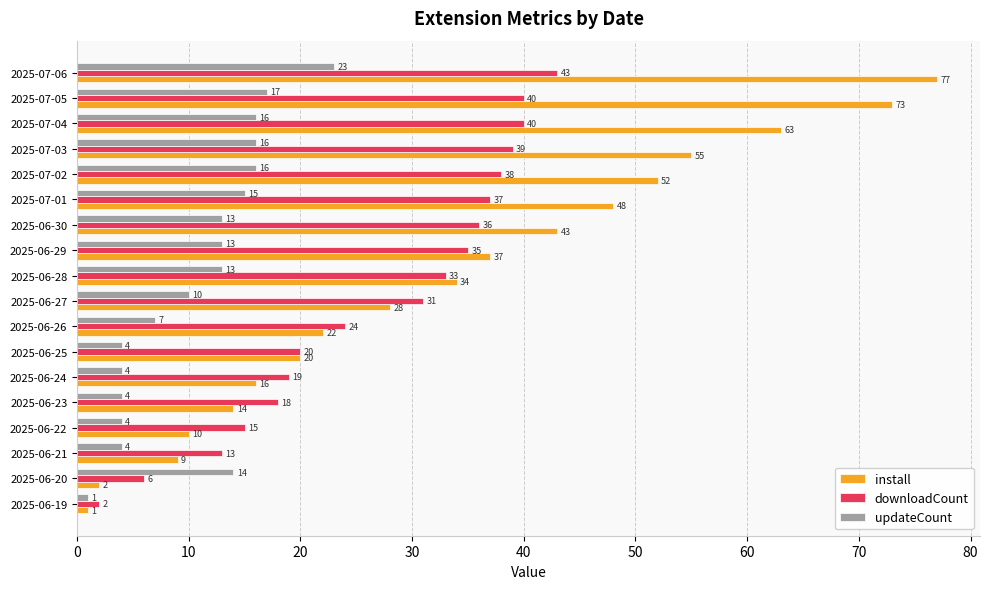

What is the approximate value of updateCount at 2025-07-05?

17